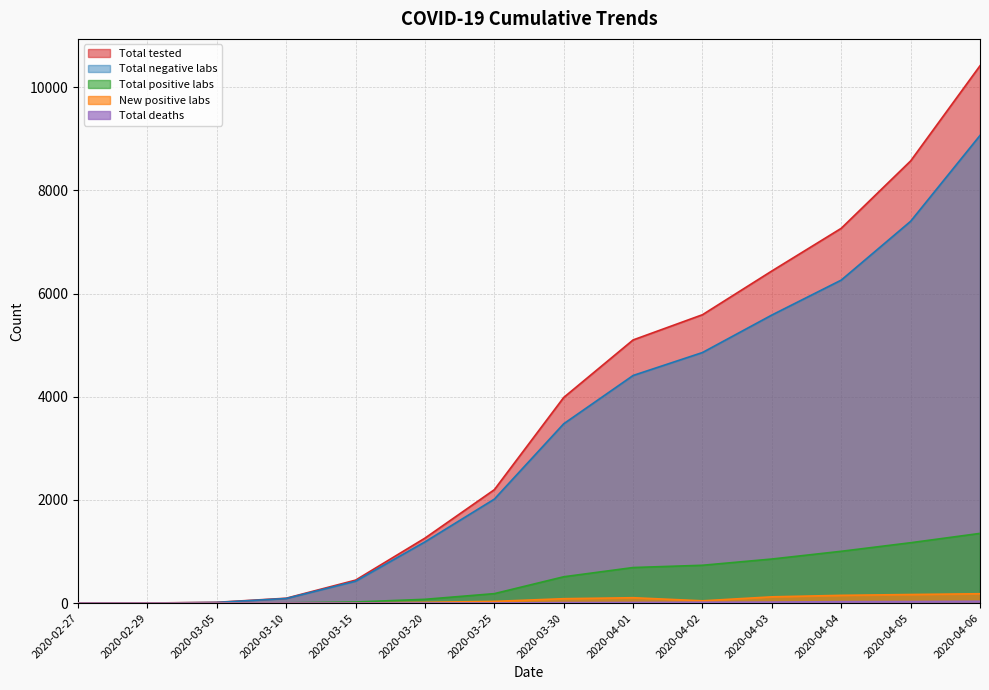

At how many categories does at least one series exceed 3287?

7